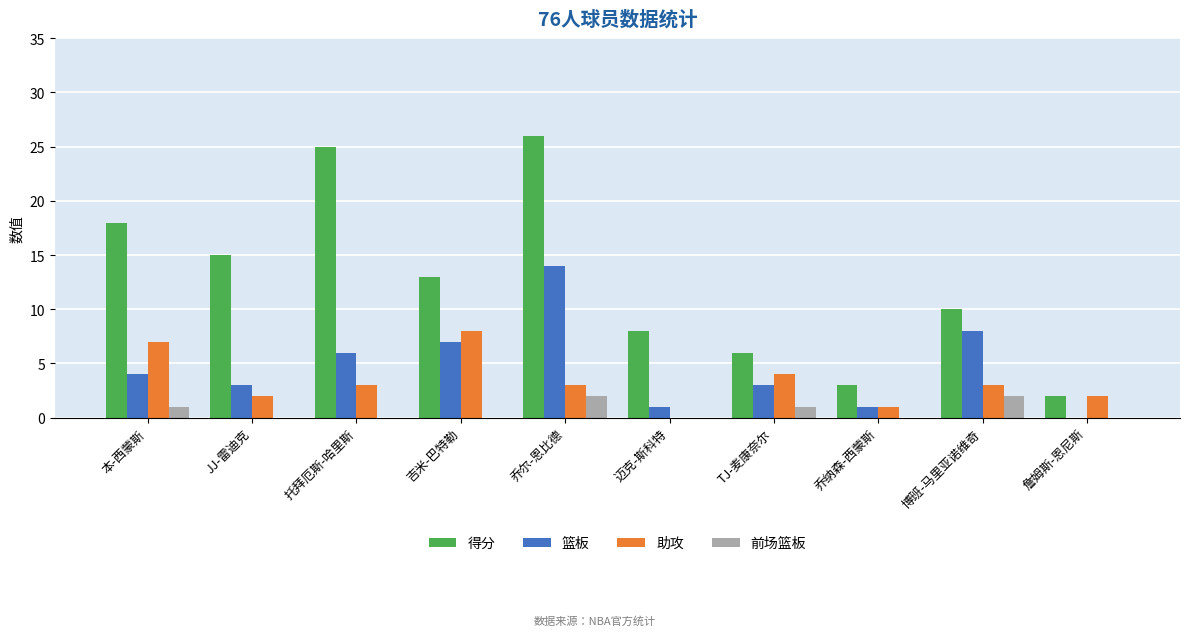

Reading left to right, what are all the values shown in this chart?

得分: 18	15	25	13	26	8	6	3	10	2
篮板: 4	3	6	7	14	1	3	1	8	0
助攻: 7	2	3	8	3	0	4	1	3	2
前场篮板: 1	0	0	0	2	0	1	0	2	0